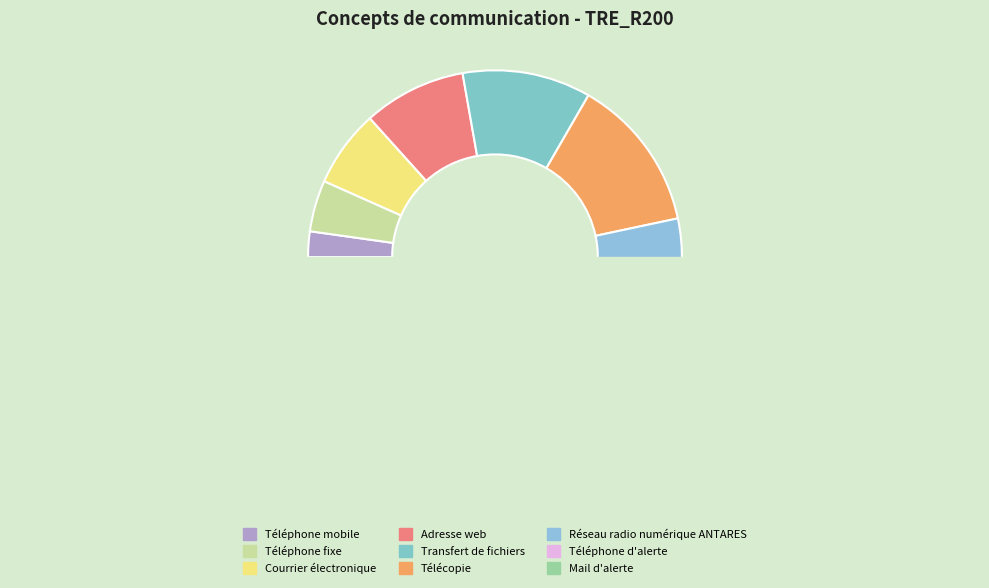

Count the number of slices in the pie.

9